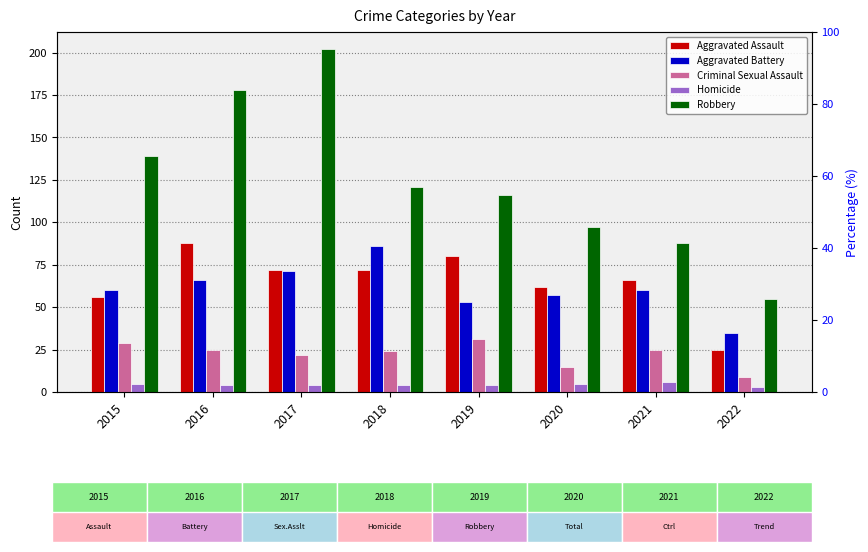

What is the difference between the maximum and minimum values in the Homicide series?

3